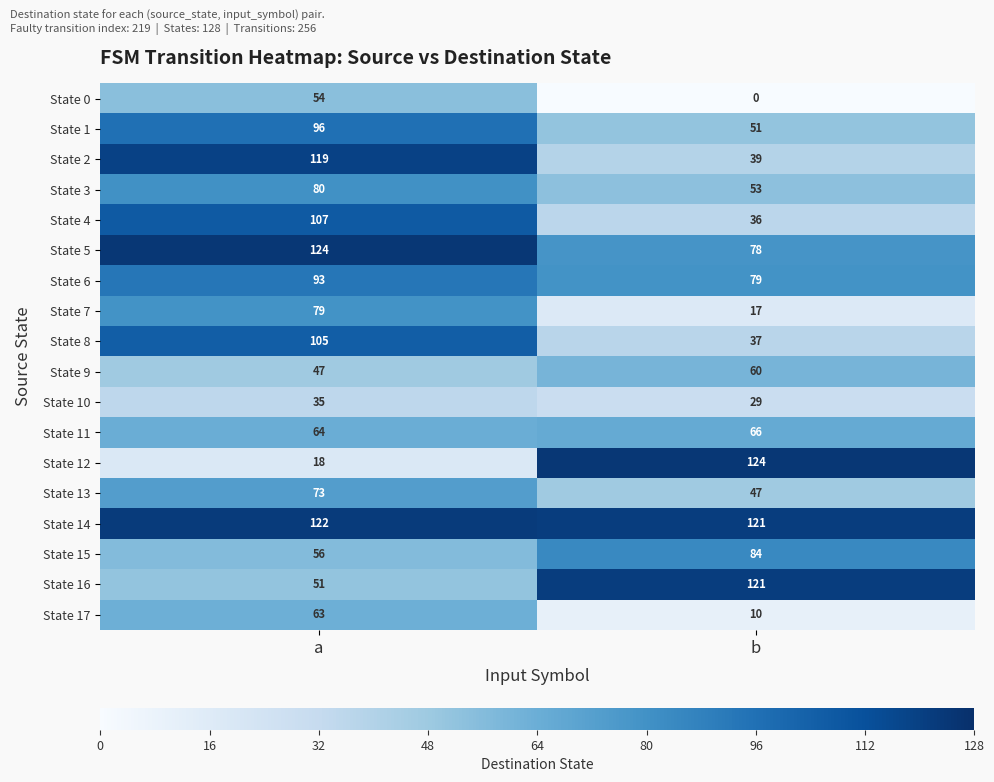

Rank the series at a from highest to lowest value.

State 5, State 14, State 2, State 4, State 8, State 1, State 6, State 3, State 7, State 13, State 11, State 17, State 15, State 0, State 16, State 9, State 10, State 12